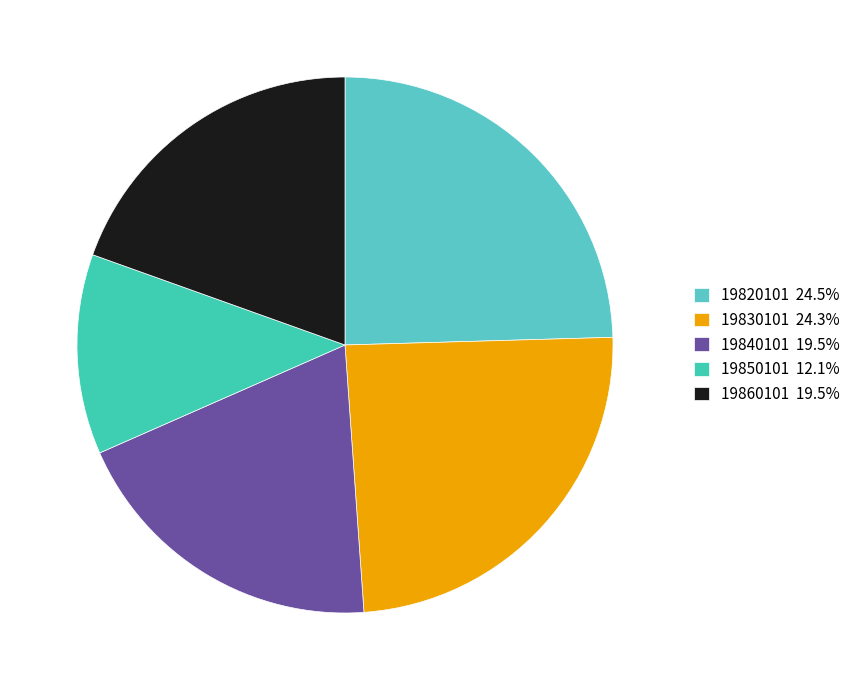

The 19850101 slice represents 22% of the pie. True or false?

False